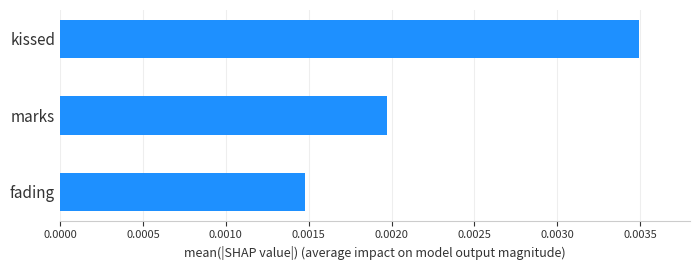

Count the values in the range 0 to 1.

3